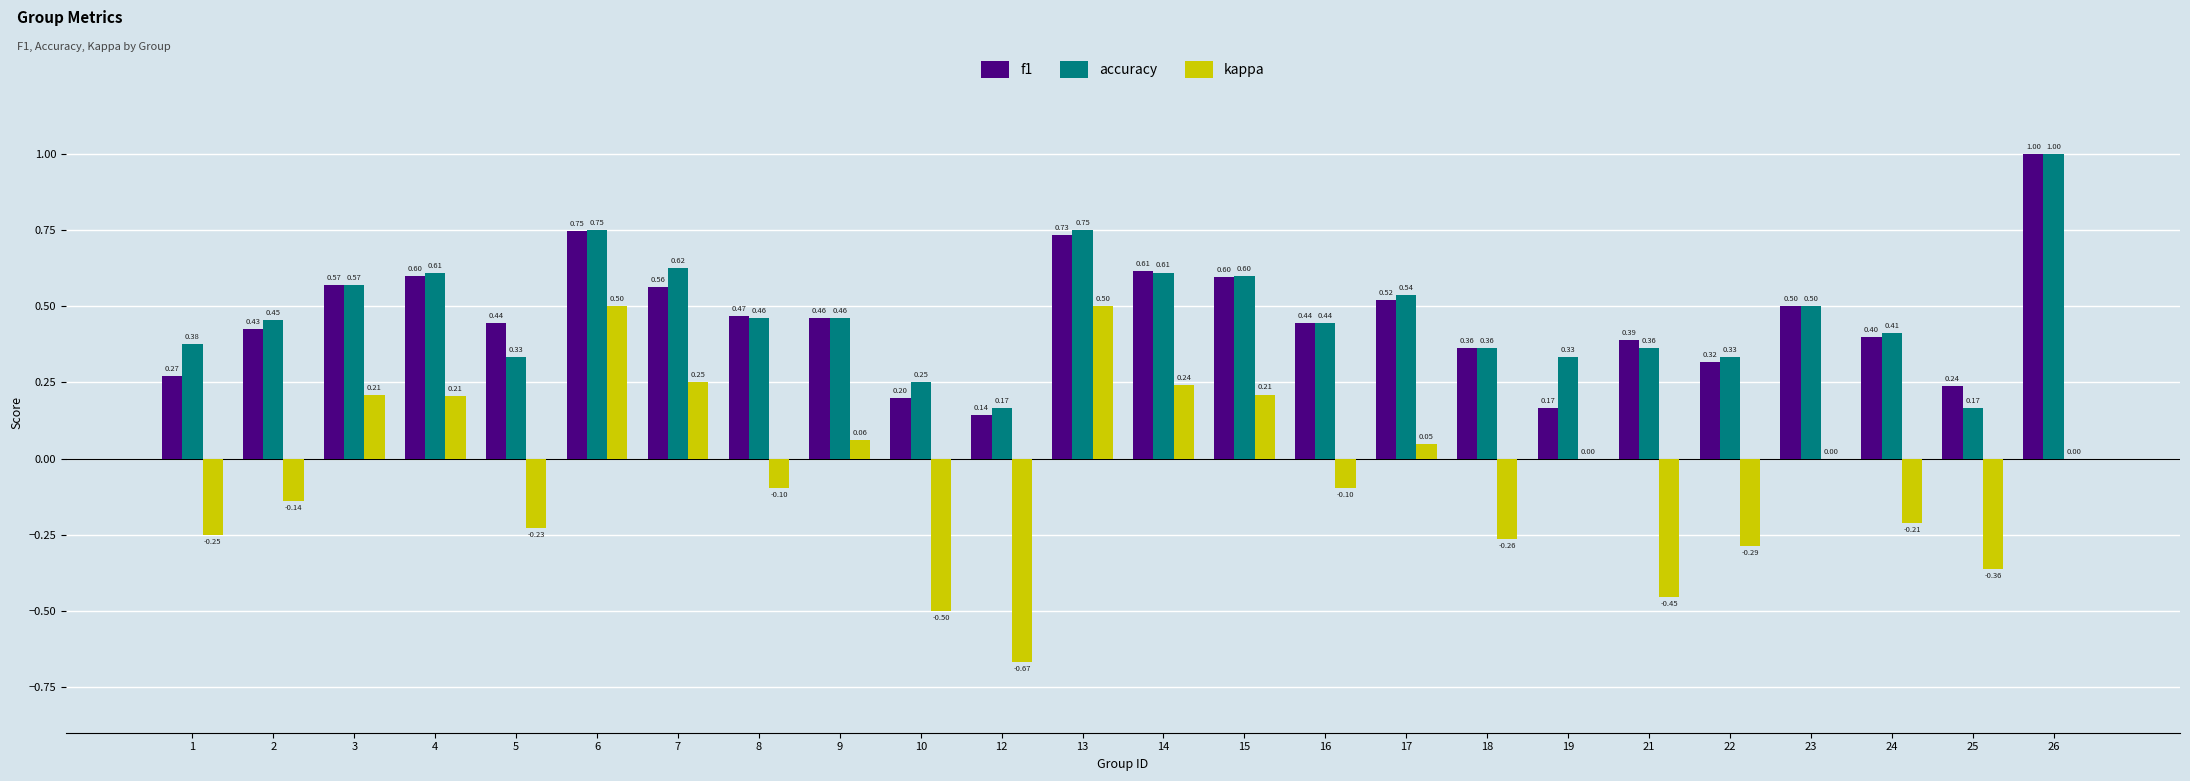

Between 1 and 23, which series saw the biggest shift?

kappa